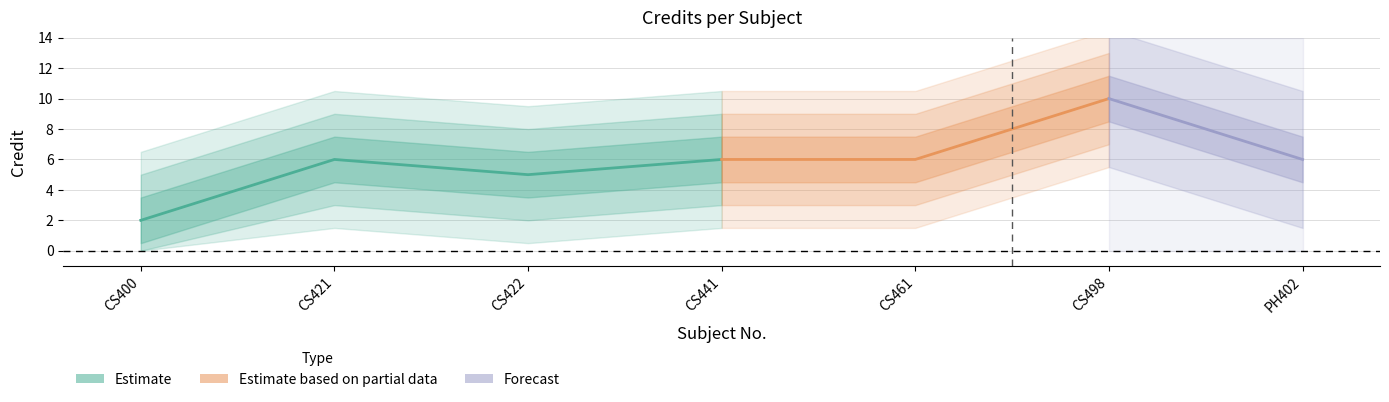

Which label corresponds to the smallest value in the chart?

CS400